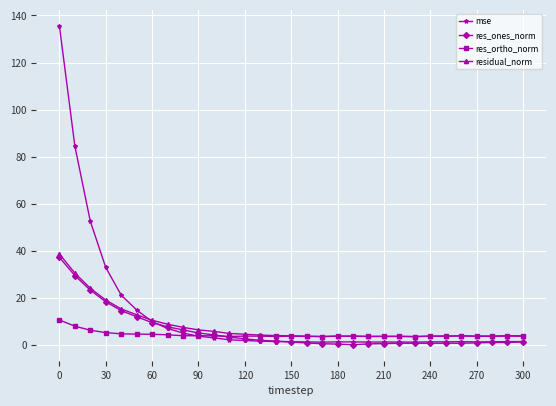

Which series has the largest total across all categories?

mse